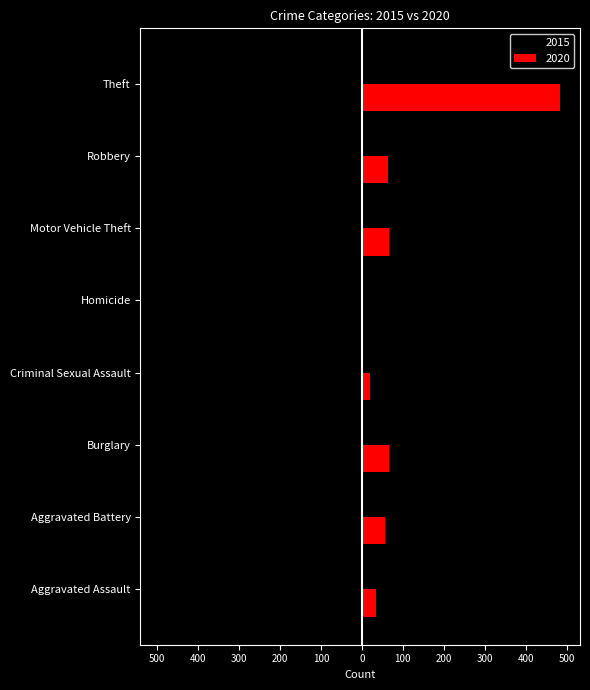

Reading left to right, extract all data points from this chart.

2015: Aggravated Assault=-35	Aggravated Battery=-36	Burglary=-73	Criminal Sexual Assault=-19	Homicide=-9	Motor Vehicle Theft=-76	Robbery=-74	Theft=-492
2020: Aggravated Assault=35	Aggravated Battery=56	Burglary=67	Criminal Sexual Assault=19	Homicide=2	Motor Vehicle Theft=67	Robbery=65	Theft=484